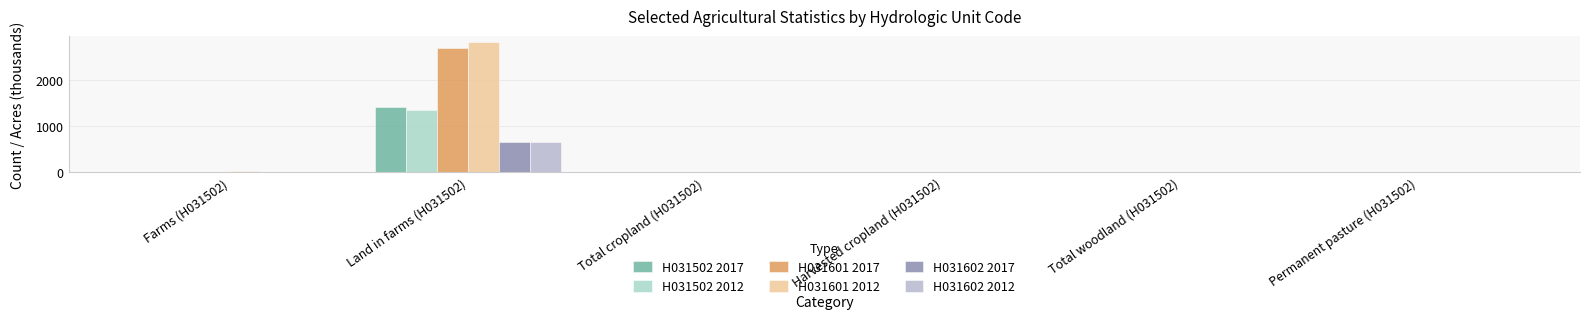

Reading left to right, extract all data points from this chart.

H031502 2017: 4.0	1412.8	2.3	1.8	2.2	2.6
H031502 2012: 3.9	1346.5	2.4	1.9	2.2	2.5
H031601 2017: 12.2	2678.2	7.5	6.1	7.1	8.0
H031601 2012: 13.6	2806.0	8.6	6.5	8.0	8.7
H031602 2017: 2.1	661.9	1.3	1.1	1.2	1.4
H031602 2012: 2.4	644.3	1.5	1.2	1.4	1.5